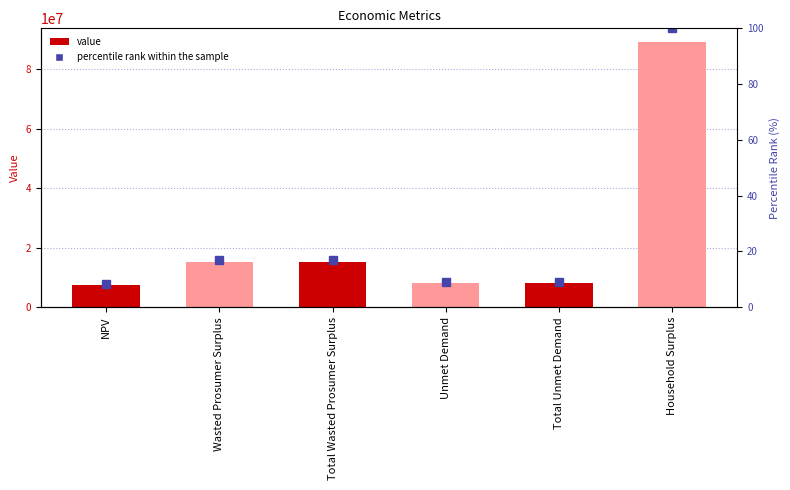

The percentile rank within the sample series shows 150.1 at Household Surplus. True or false?

False